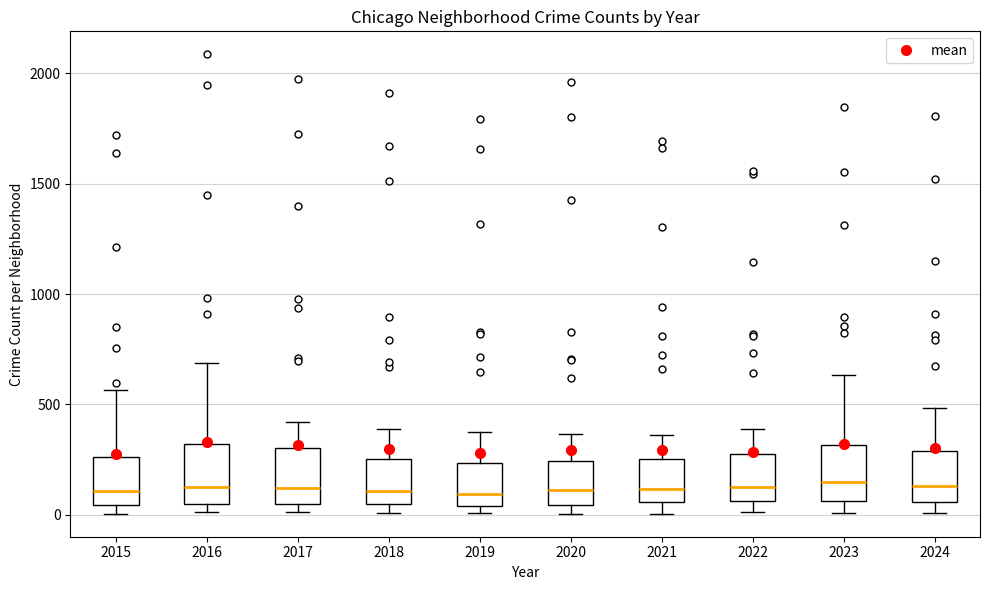

Reading left to right, read every box against the y-axis: the position of its median line, the range the box covers, and the ends of its whiskers. The values are not printed on the chart, so give them approximately, as read against the axis.

2015: median 100, box 50 to 250, whiskers 0 to 550
2016: median 150, box 50 to 300, whiskers 0 to 700
2017: median 100, box 50 to 300, whiskers 0 to 400
2018: median 100, box 50 to 250, whiskers 0 to 400
2019: median 100, box 50 to 250, whiskers 0 to 400
2020: median 100, box 50 to 250, whiskers 0 to 350
2021: median 100, box 50 to 250, whiskers 0 to 350
2022: median 100, box 50 to 250, whiskers 0 to 400
2023: median 150, box 50 to 300, whiskers 0 to 650
2024: median 150, box 50 to 300, whiskers 0 to 500